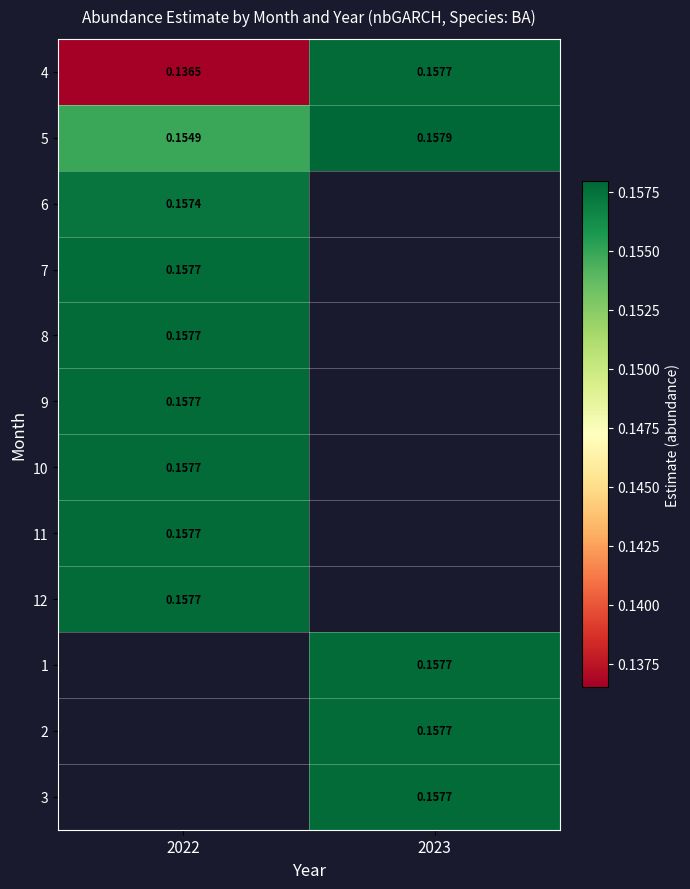

How many categories are shown in the chart?

2